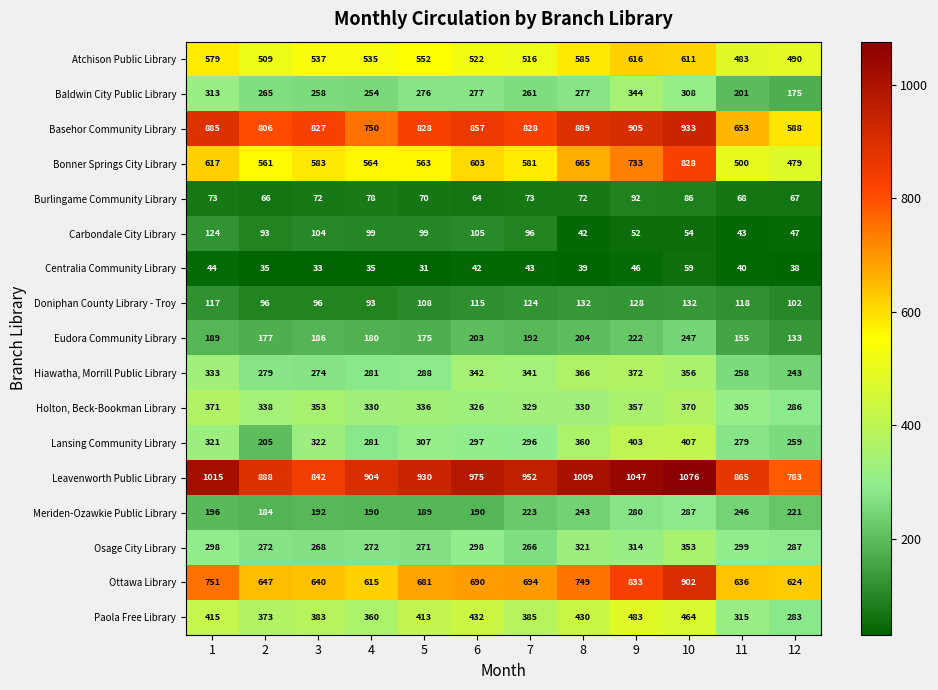

Rank the series at 9 from lowest to highest value.

Centralia Community Library, Carbondale City Library, Burlingame Community Library, Doniphan County Library - Troy, Eudora Community Library, Meriden-Ozawkie Public Library, Osage City Library, Baldwin City Public Library, Holton, Beck-Bookman Library, Hiawatha, Morrill Public Library, Lansing Community Library, Paola Free Library, Atchison Public Library, Bonner Springs City Library, Ottawa Library, Basehor Community Library, Leavenworth Public Library